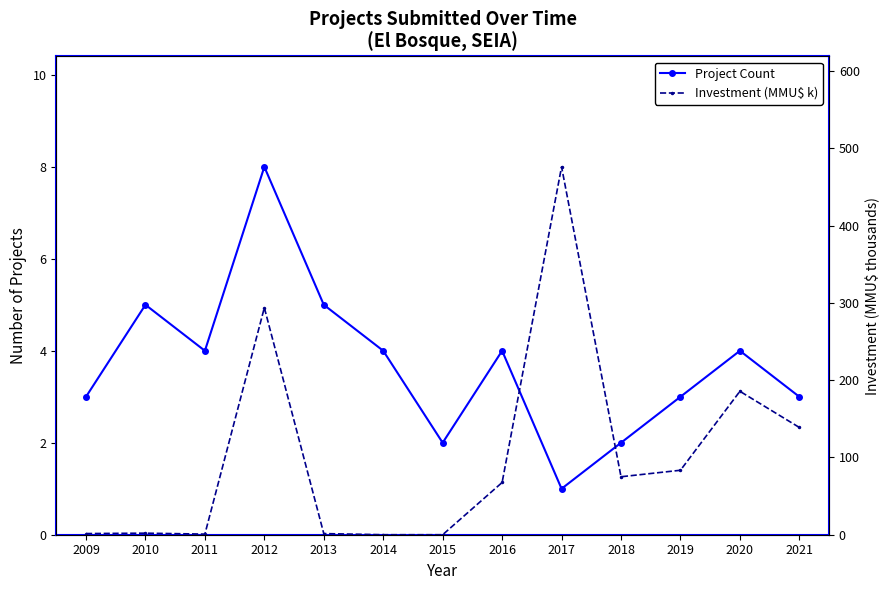

Reading right to left, what are all the values shown in this chart?

Project Count: 3.0	4.0	3.0	2.0	1.0	4.0	2.0	4.0	5.0	8.0	4.0	5.0	3.0
Investment (MMU$ k): 138.8	185.6	83.4	75.0	476.0	67.6	0.0	0.0	1.5	293.7	0.8	2.0	1.5